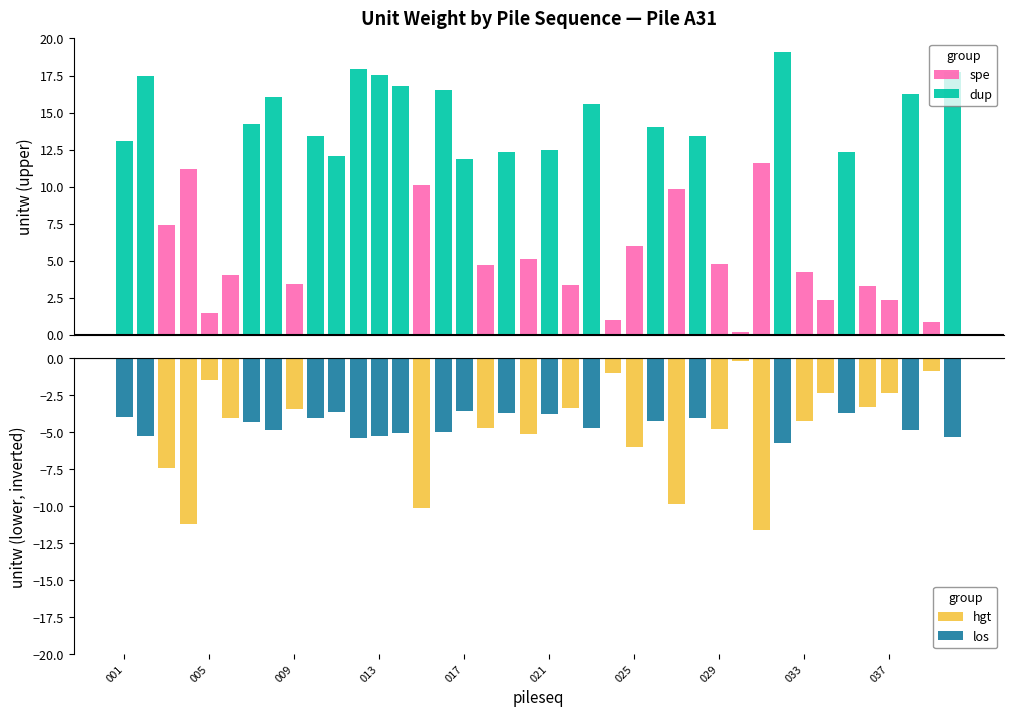

Does the chart contain any negative values?

Yes